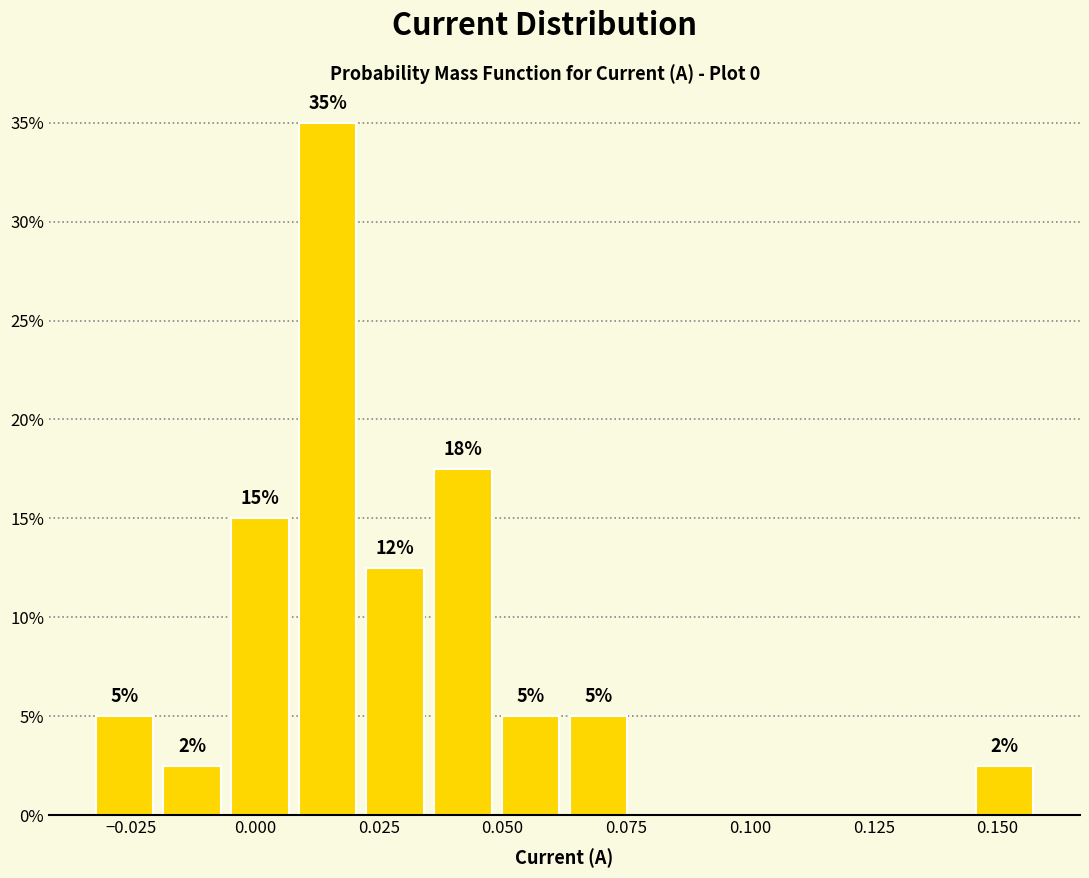

Read against the x-axis, roughly where is the centre of the tallest bar?

0.015